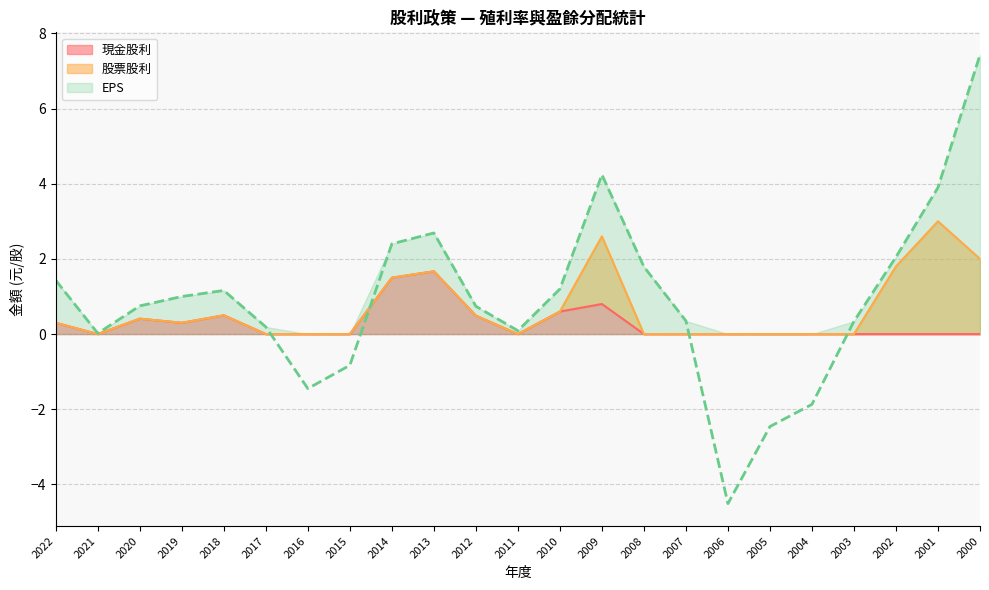

The value of 現金股利 at 2015 is 1.1. True or false?

False